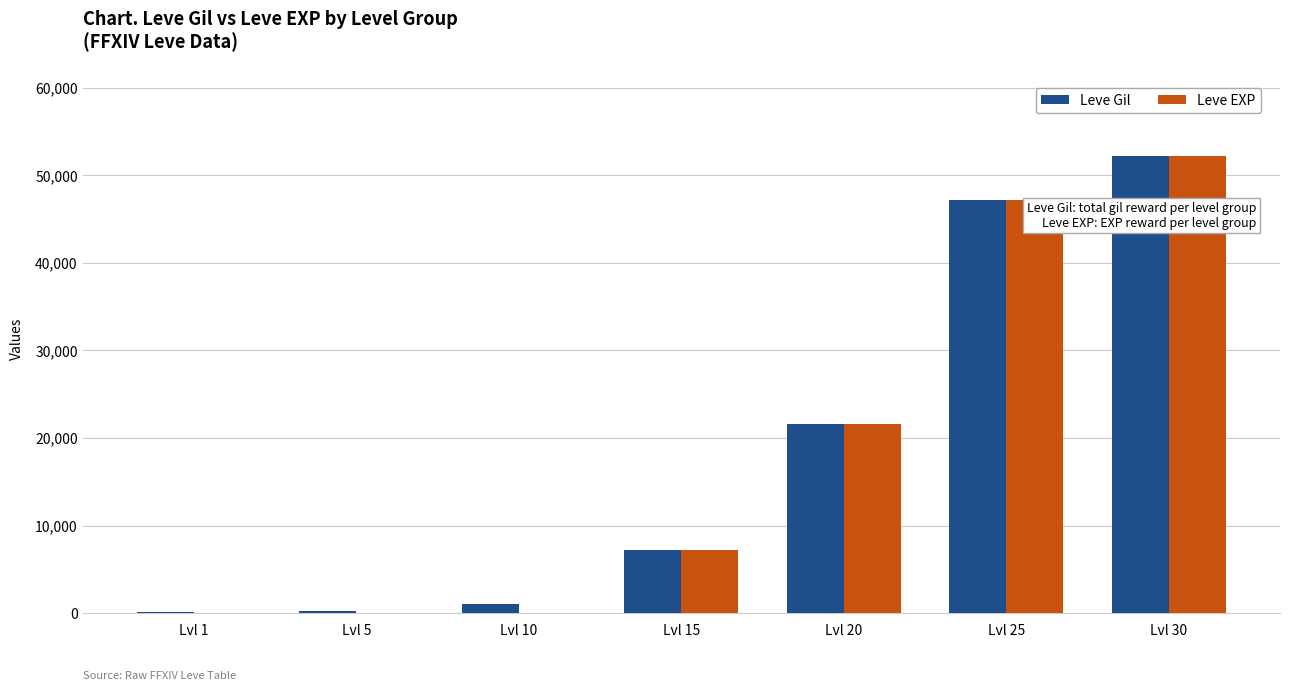

Which label corresponds to the largest value in the chart?

Lvl 30